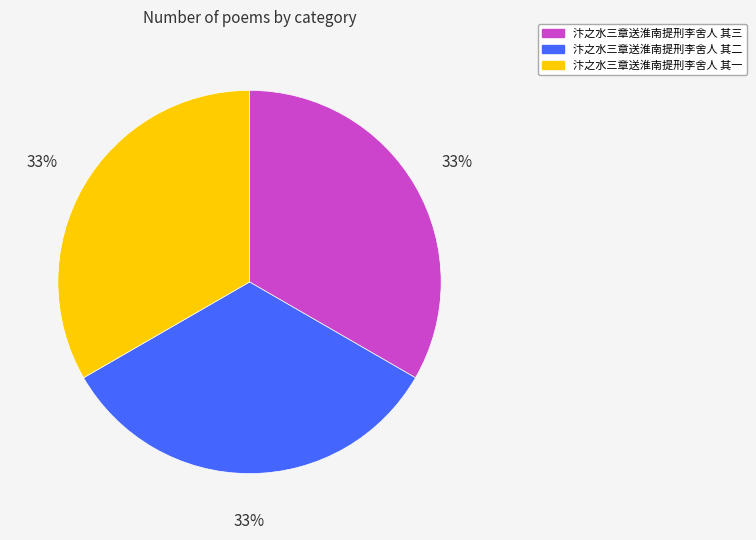

True or false: 汴之水三章送淮南提刑李舍人 其三 accounts for 33% of the total.

True